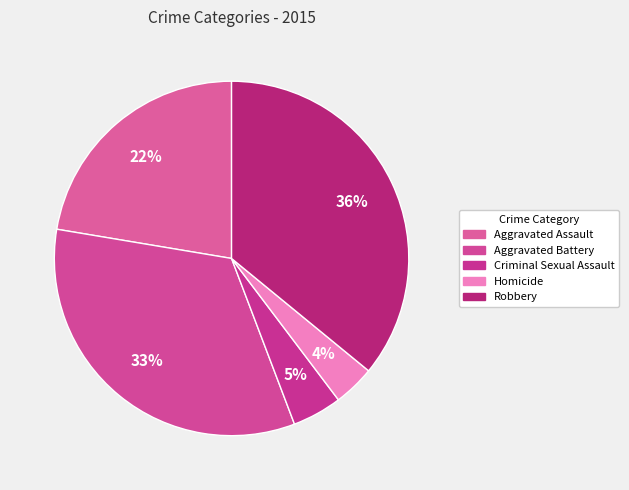

What percentage do Criminal Sexual Assault and Aggravated Assault together represent?

26.9%